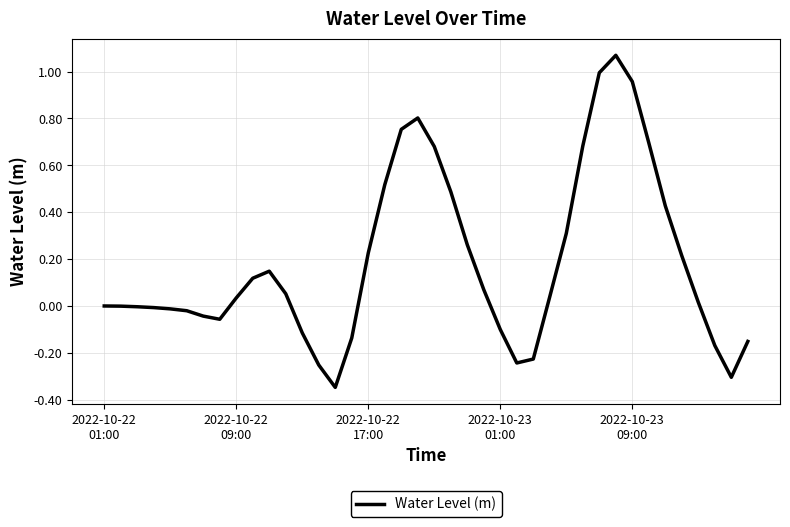

What is the difference between the maximum and minimum values?

1.4